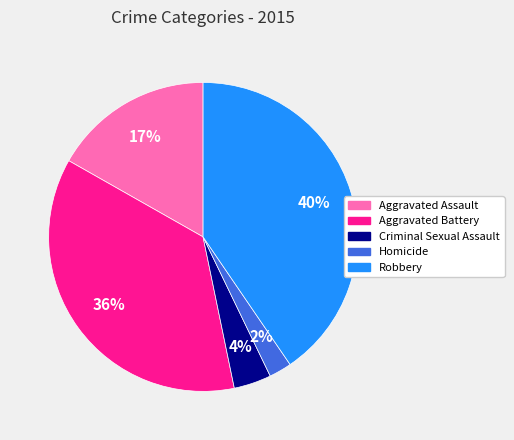

To the nearest percent, what is the difference between the Homicide and Robbery slice percentages?

38%